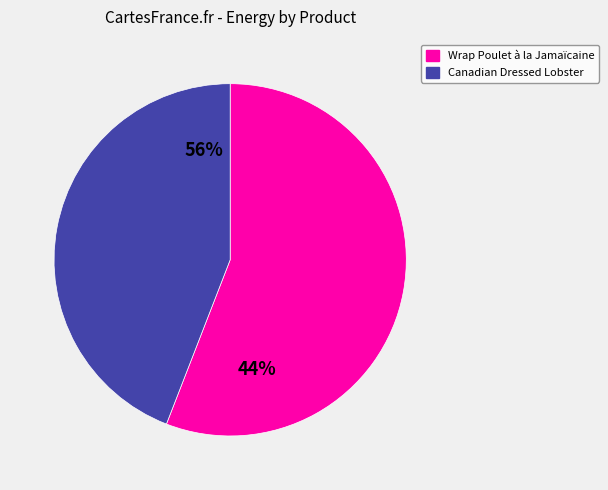

Is it true that Wrap Poulet à la Jamaïcaine is 70% of the pie?

False